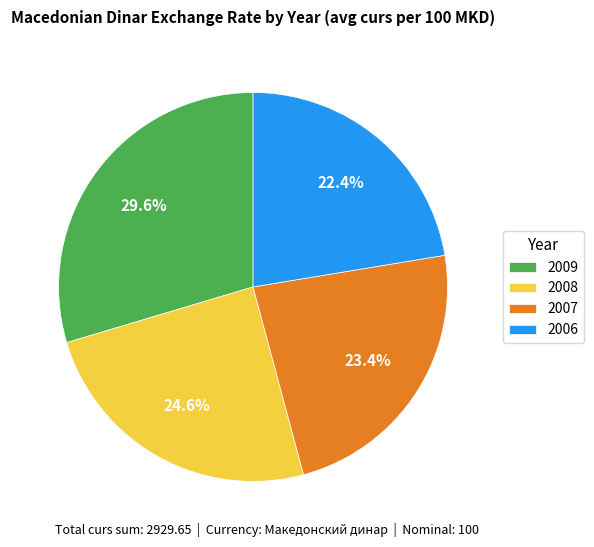

Is there a majority slice in this chart?

No